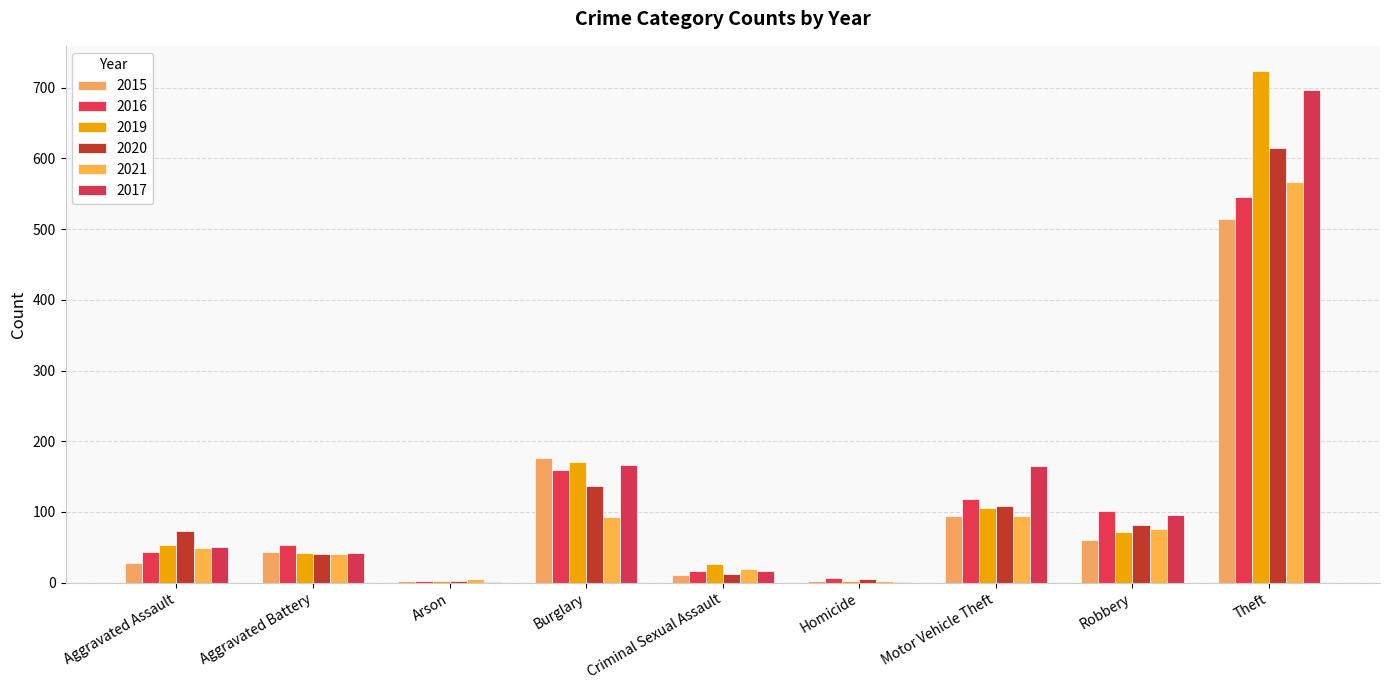

What is the spread (max minus min) of values at Motor Vehicle Theft?

71